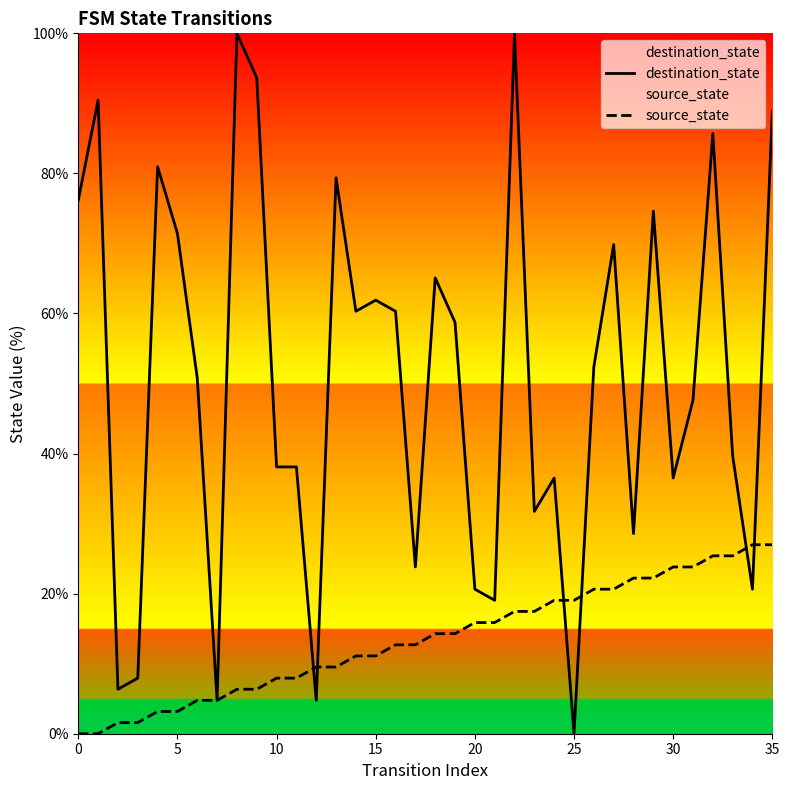

Which series ends up on top after the final intersection of source_state and destination_state?

destination_state